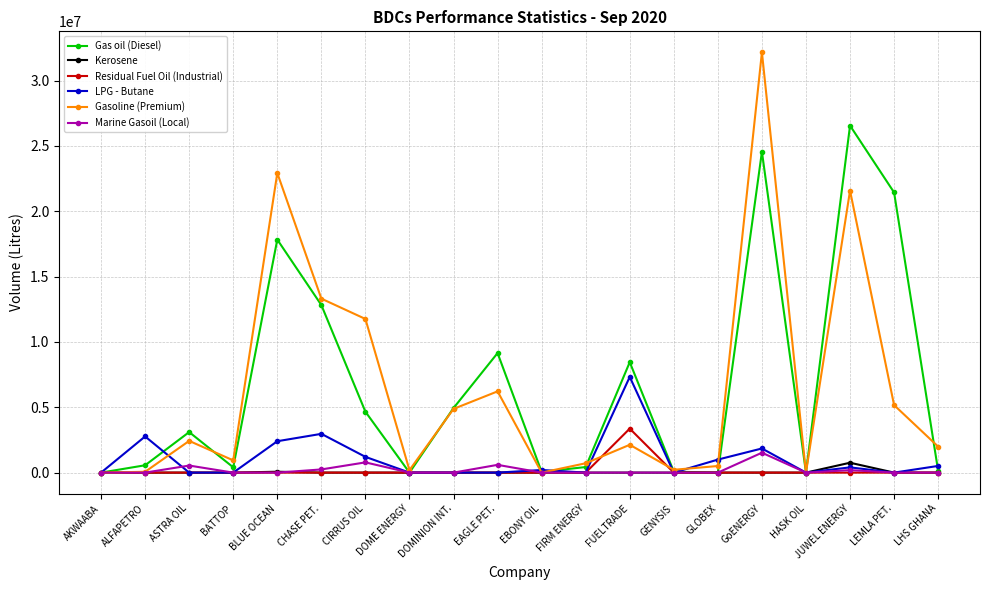

What position from the right is GENYSIS?

7